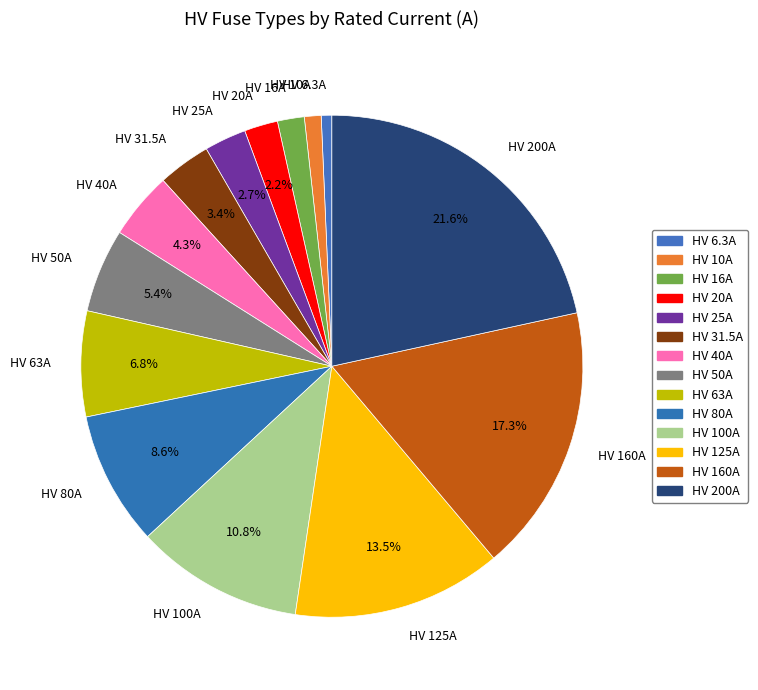

What is the total percentage of HV 80A and HV 20A?

10.8%